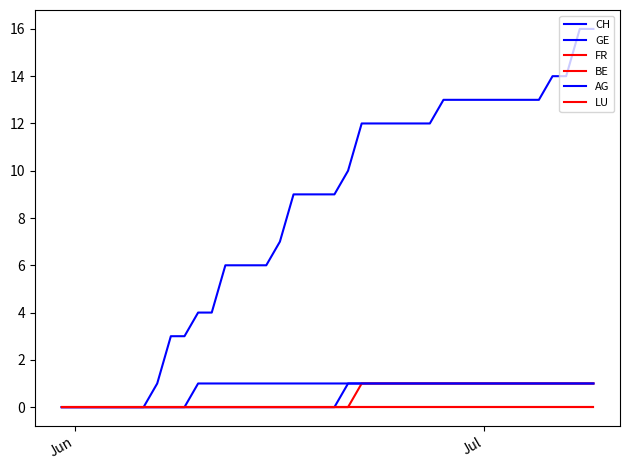

Does the chart have visible grid lines?

No